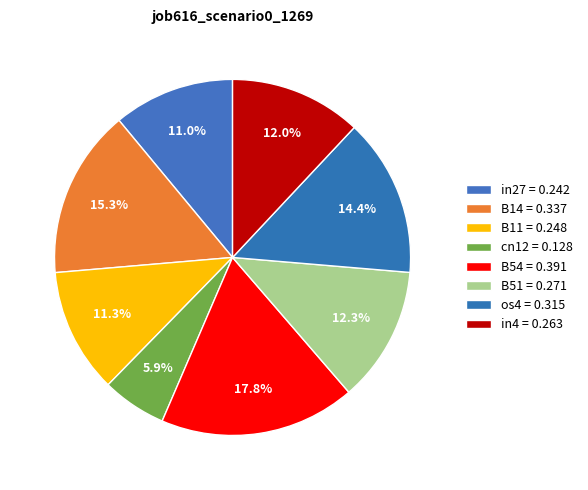

How many segments does this pie chart have?

8